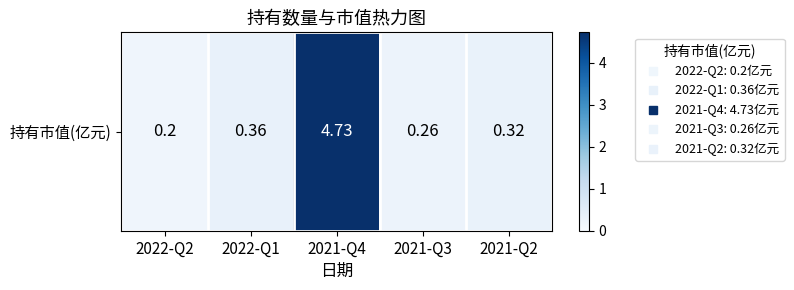

What is the change in value from 2022-Q2 to 2021-Q4?

+4.5